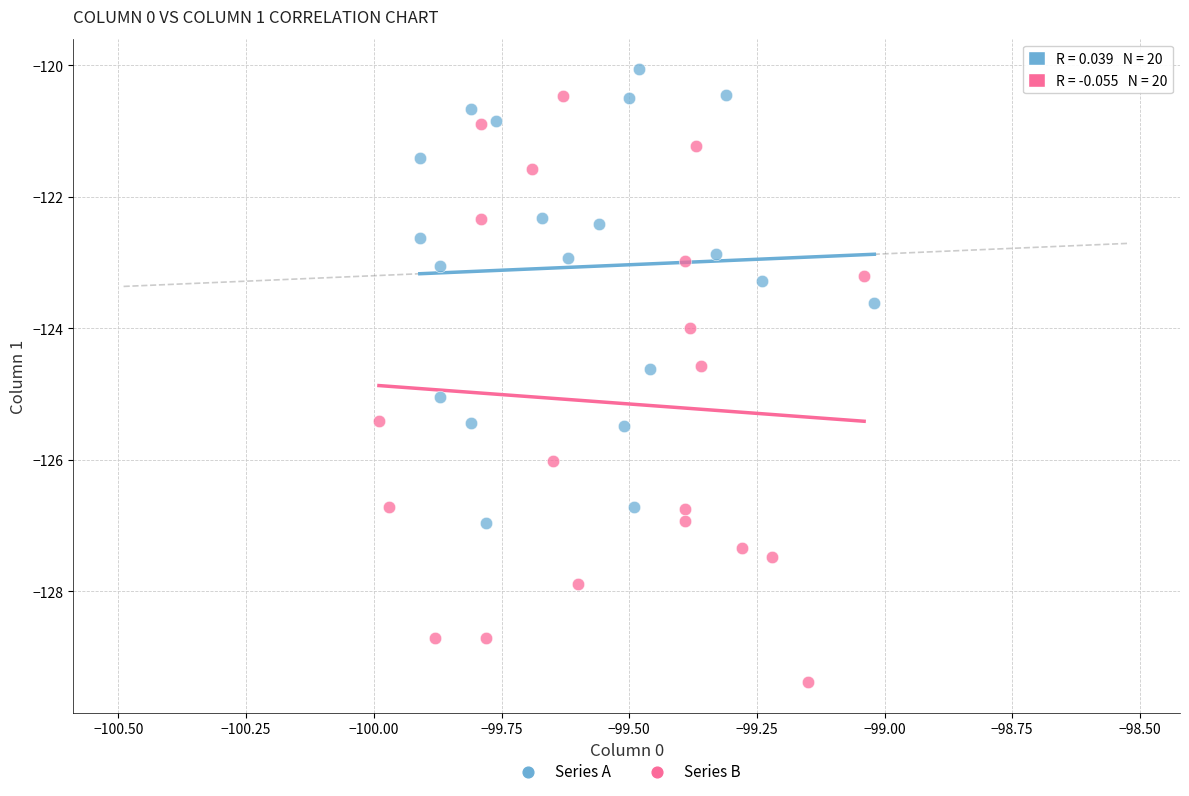

Which series contains the lowest Y value?

Series B